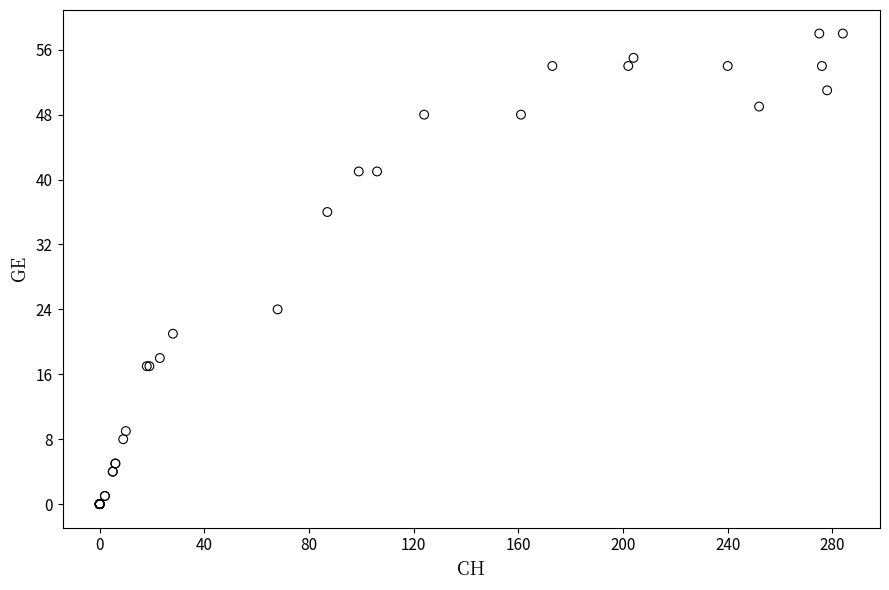

What Y value in the scatter plot is closest to 29?

24